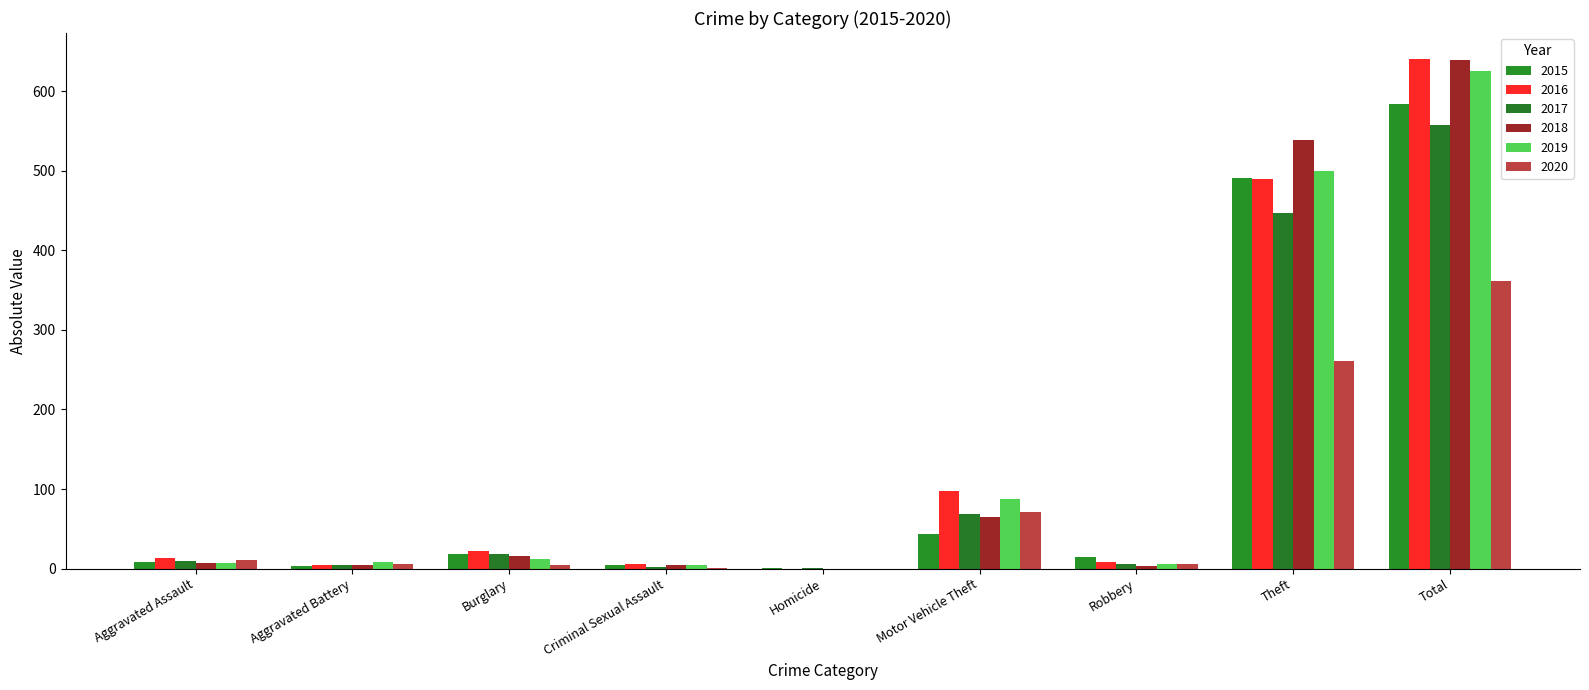

List the labels in order of 2020 value, smallest first.

Homicide, Criminal Sexual Assault, Burglary, Aggravated Battery, Robbery, Aggravated Assault, Motor Vehicle Theft, Theft, Total